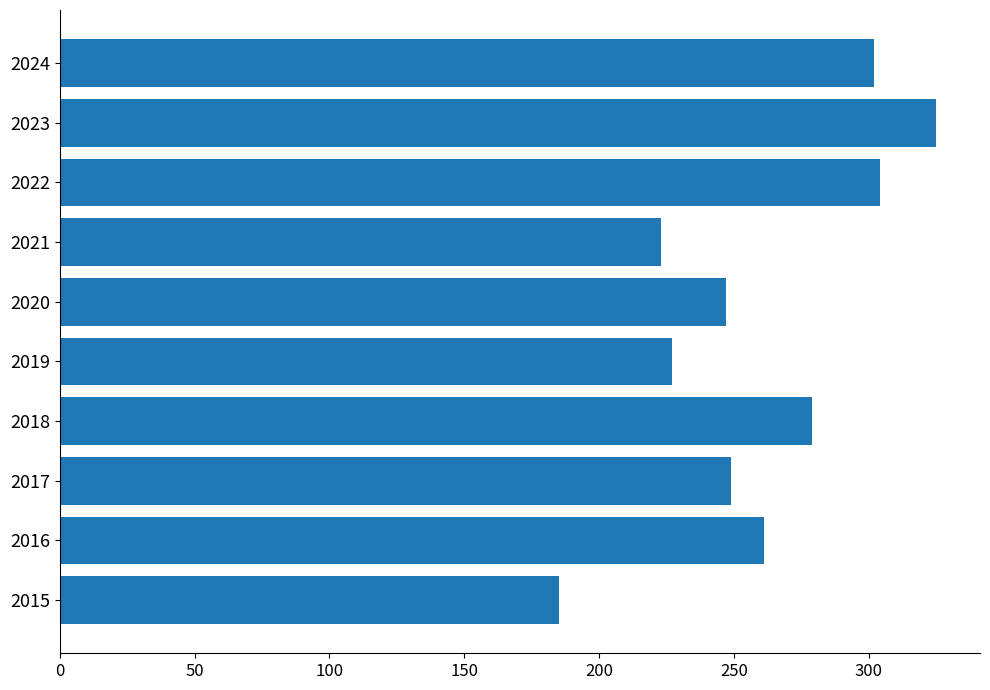

Is it true that the value at 2018 is 279?

True